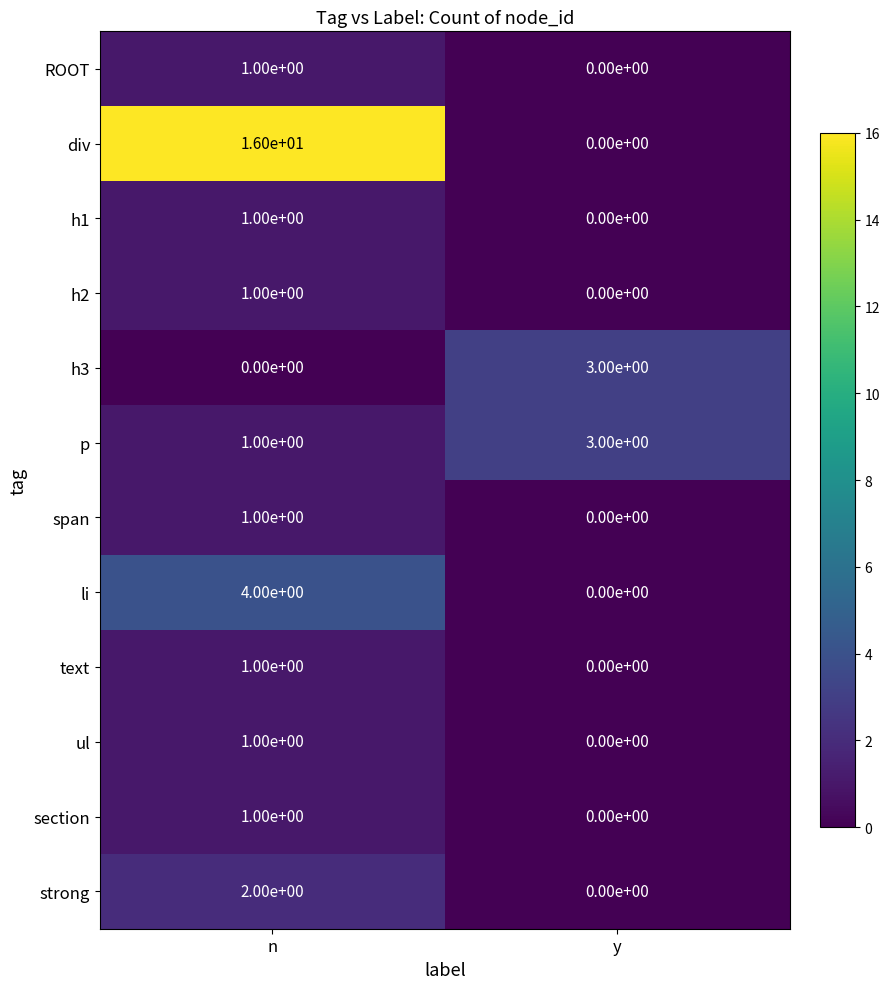

At which label does h1 reach its minimum?

y